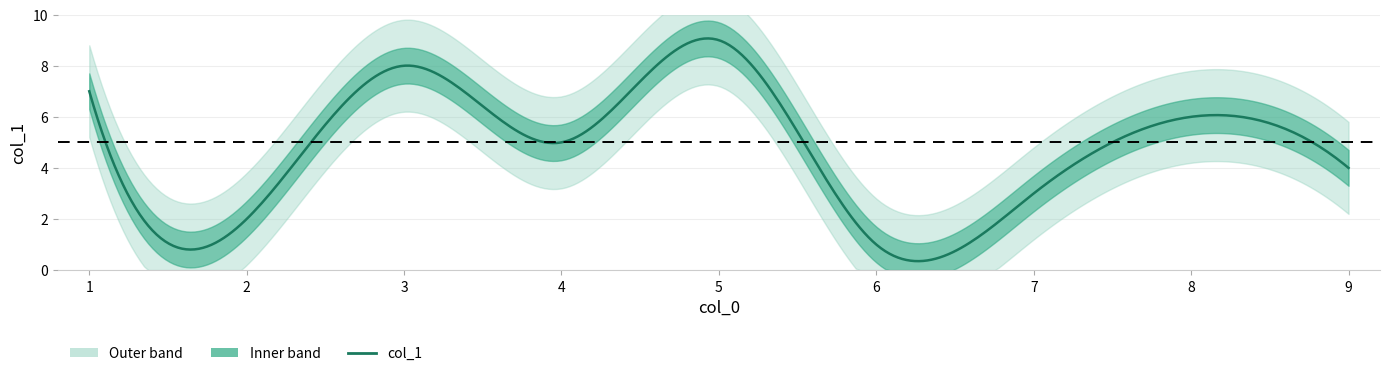

How many data points are less than 5?

4